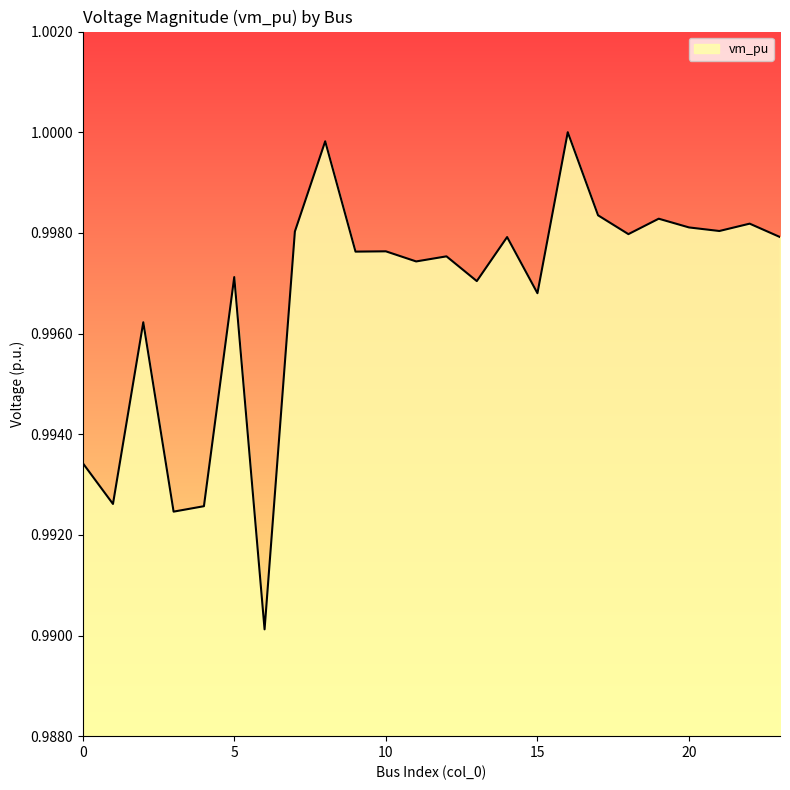

List the labels in order of value, largest first.

16, 8, 17, 19, 22, 20, 21, 7, 18, 23, 14, 10, 9, 12, 11, 5, 13, 15, 2, 0, 1, 4, 3, 6